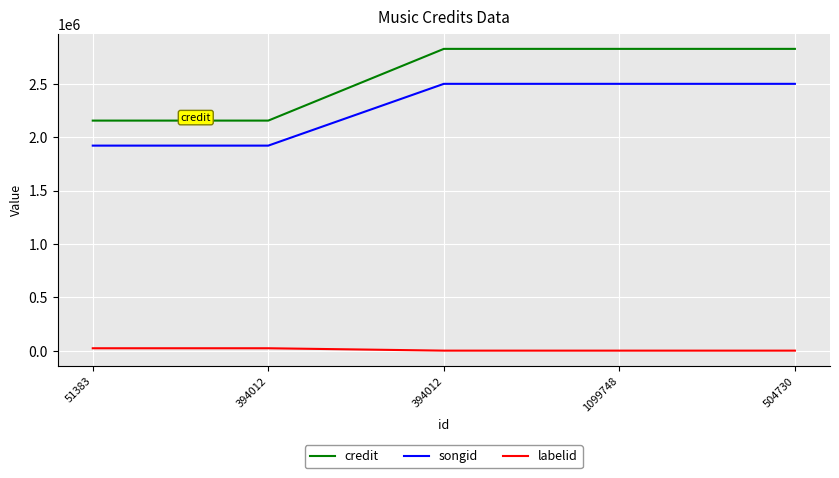

At how many categories does at least one series exceed 20717?

5